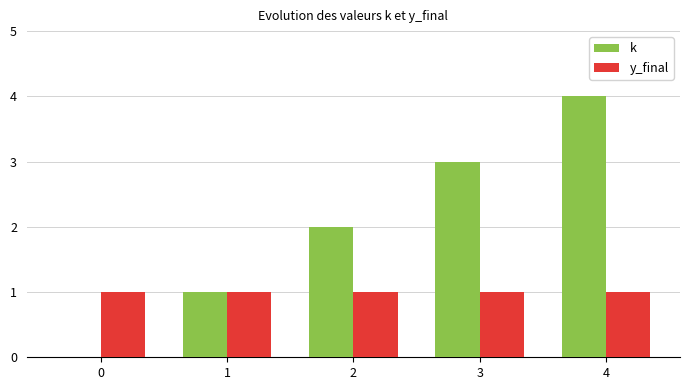

Which series changed the most between 2 and 4?

k